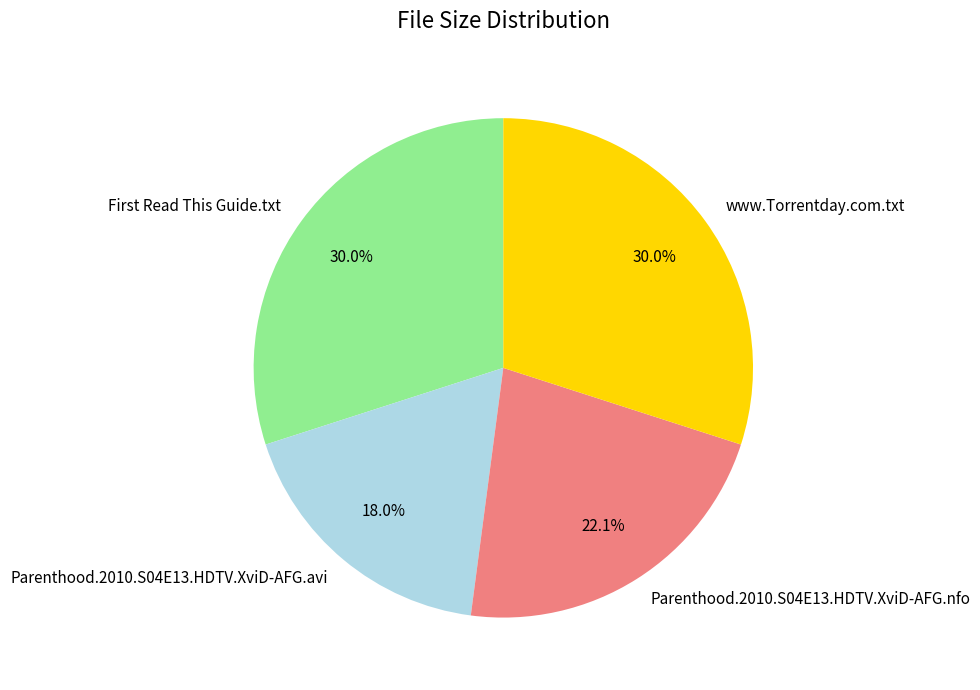

How many slices are in this pie chart?

4